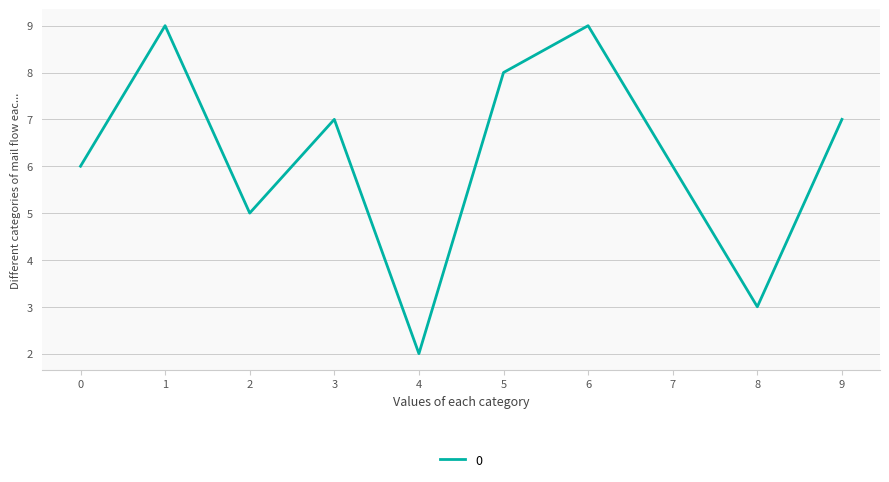

What is the difference between the values at 4 and 0?

4